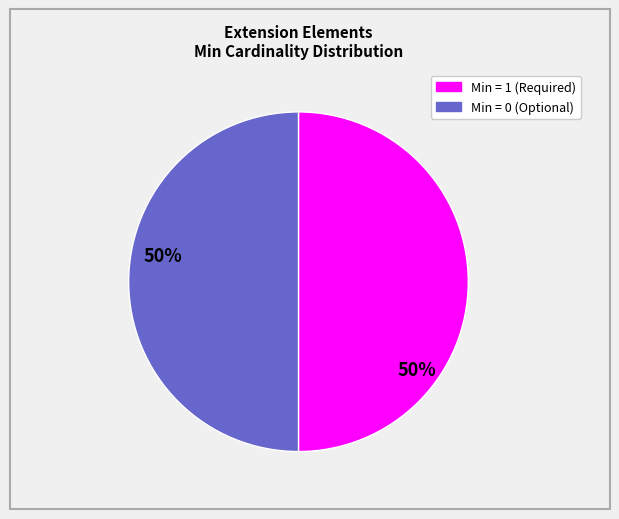

Count the number of slices in the pie.

2